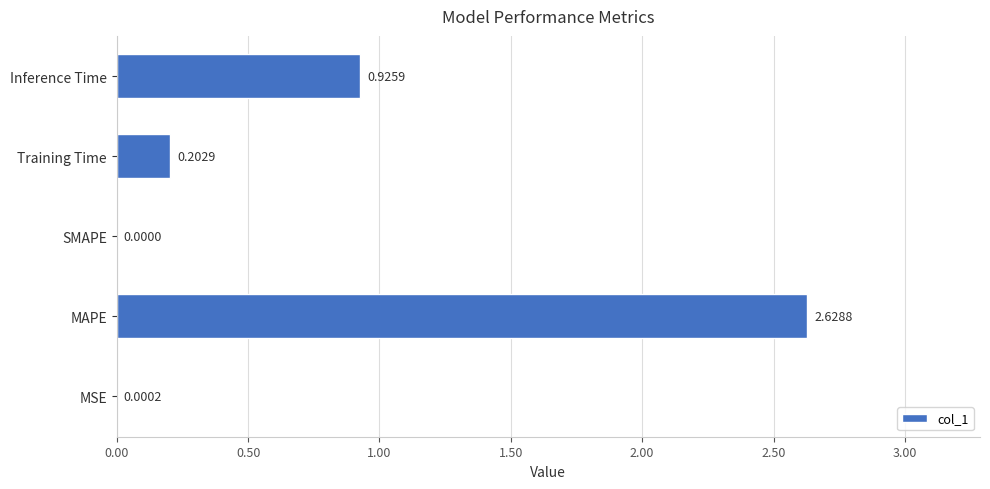

Which has a higher value, Training Time or Inference Time?

Inference Time